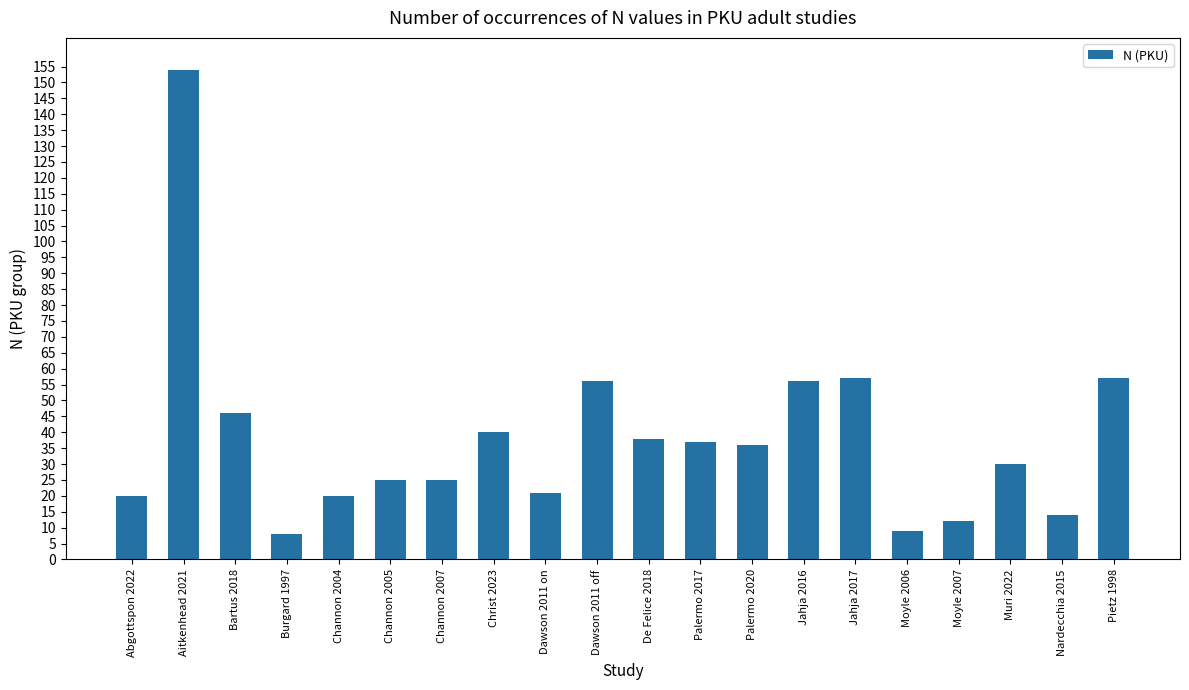

What is the label of the 15th bar from the right?

Channon 2005